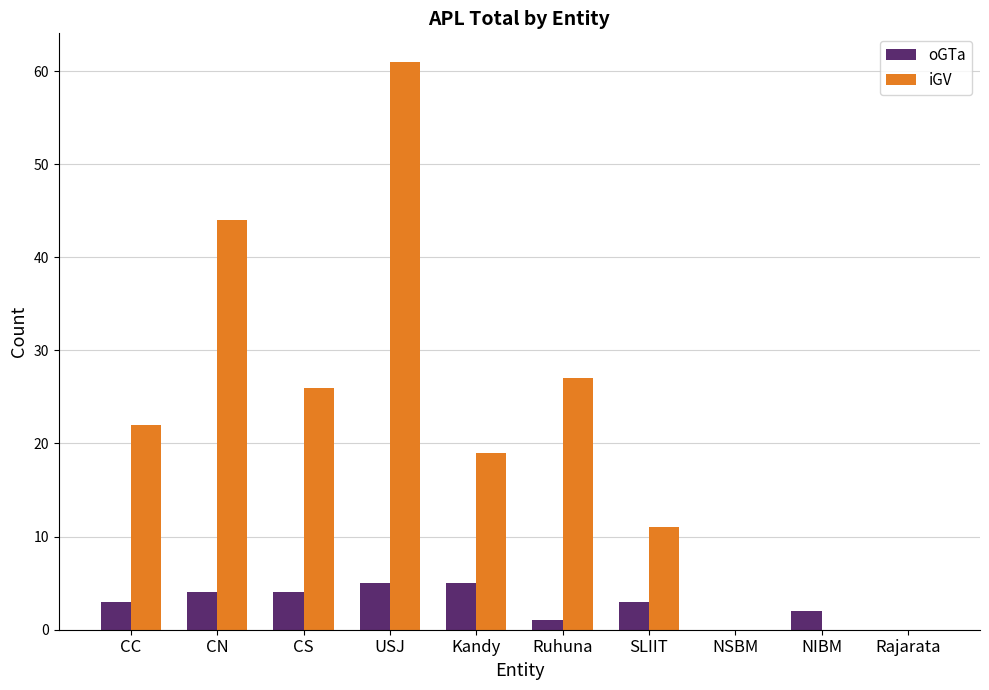

What is the sum of all oGTa values?

27